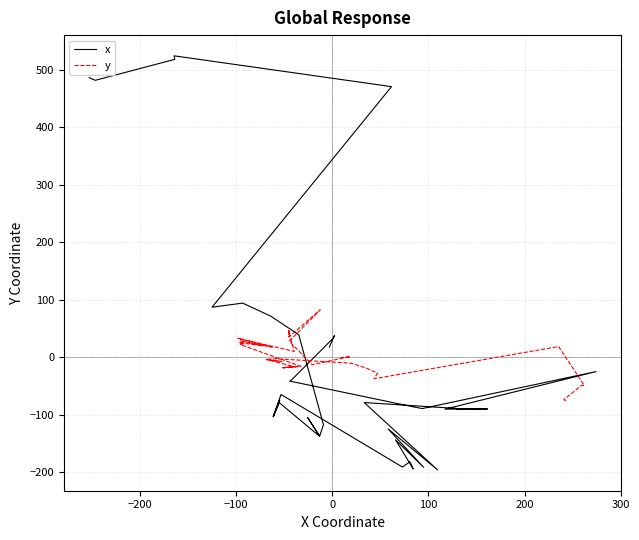

What is the minimum value for x?

-196.3